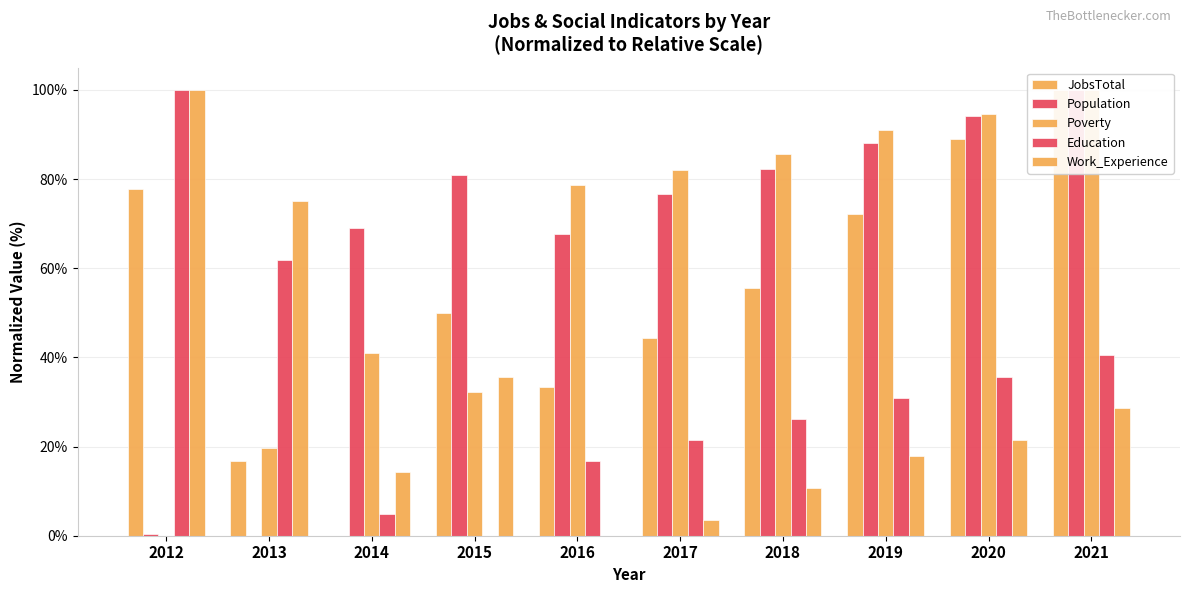

How many bars are there in each group?

5